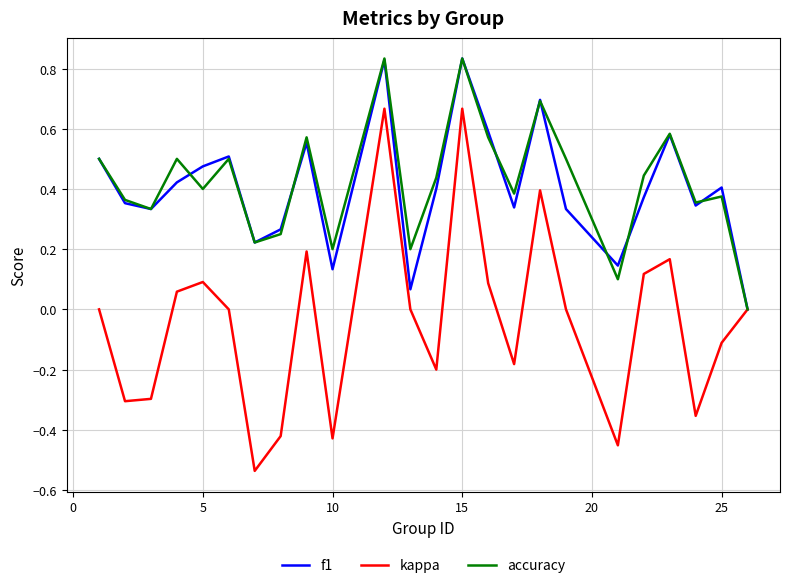

In f1, how many points are higher than both neighbors (excluding endpoints)?

7